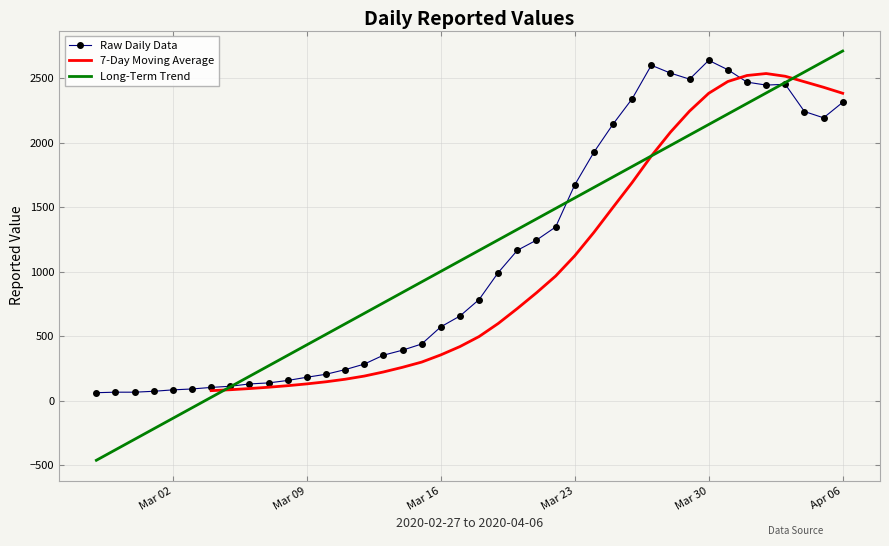

What is the label of the 6th point from the left?

2020-03-03